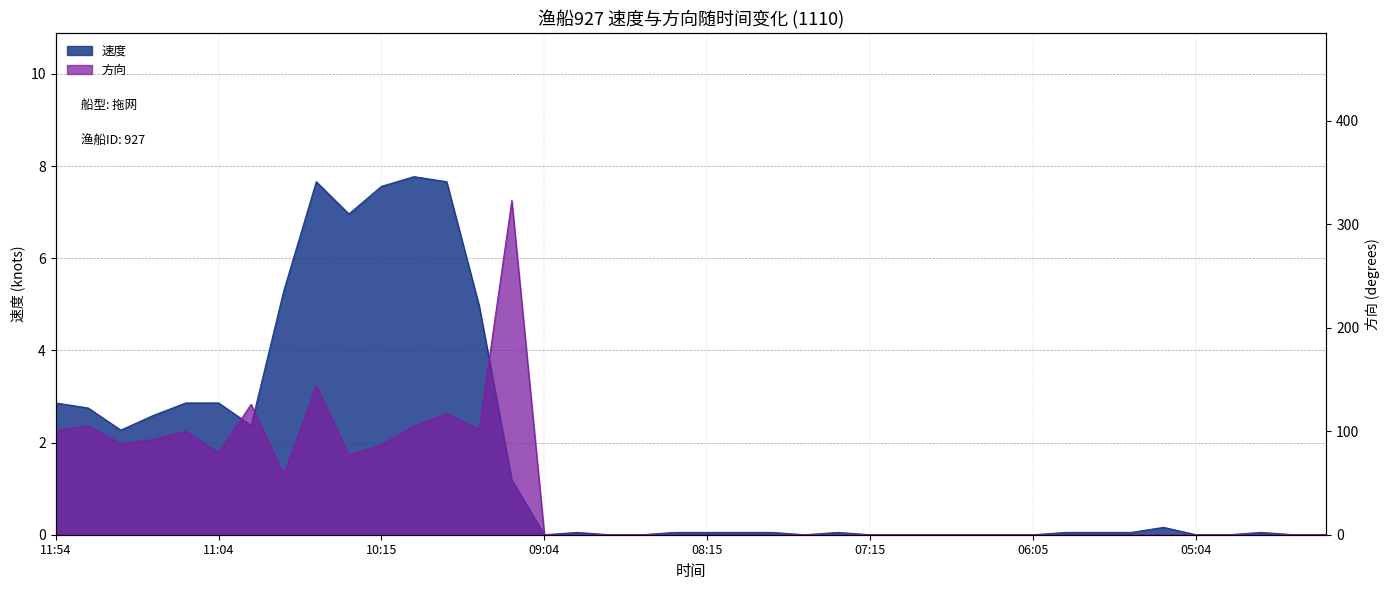

At how many categories does at least one series exceed 181?

1